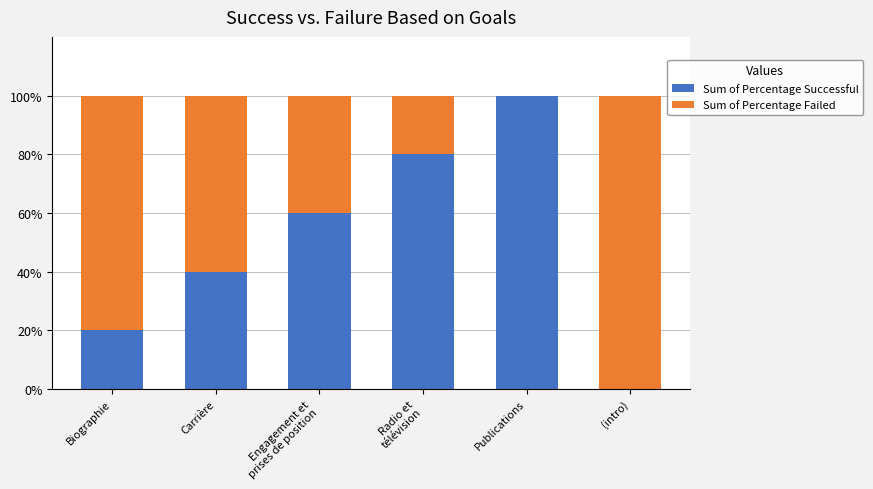

What are all the series names shown in the legend?

Sum of Percentage Successful, Sum of Percentage Failed